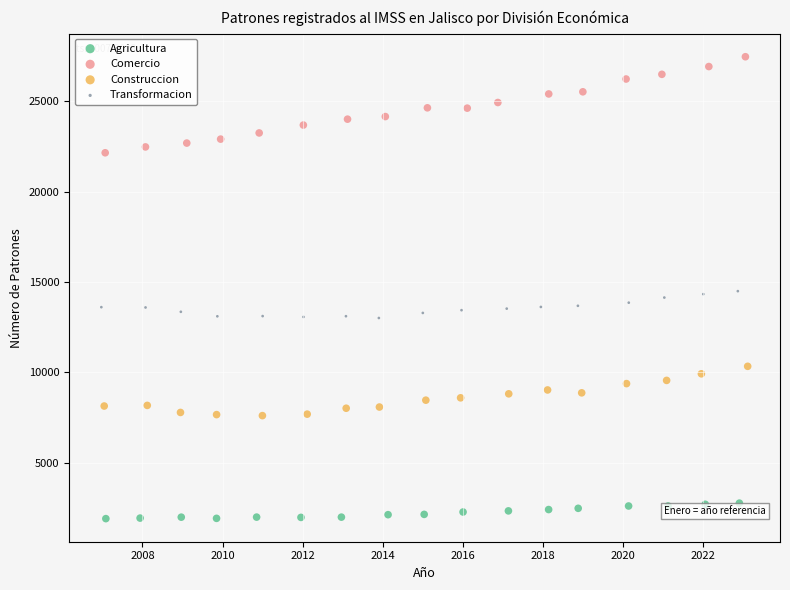

Which series reaches the maximum Y coordinate?

Comercio